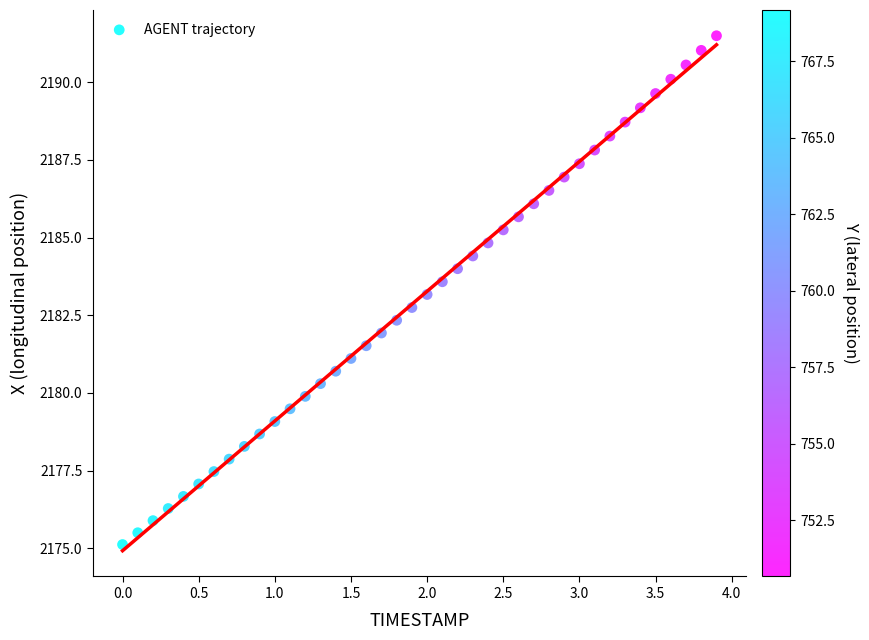

What is the range of X values (max minus min)?

3.9